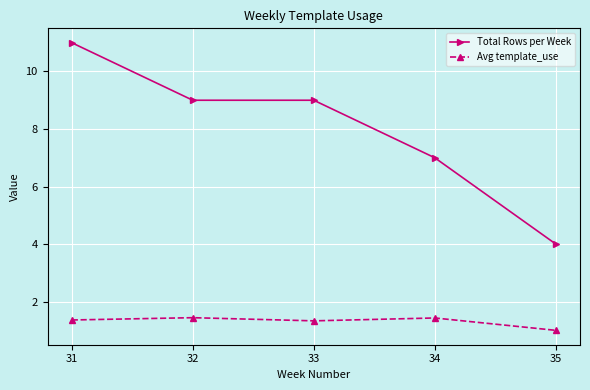

What are all the series names shown in the legend?

Total Rows per Week, Avg template_use